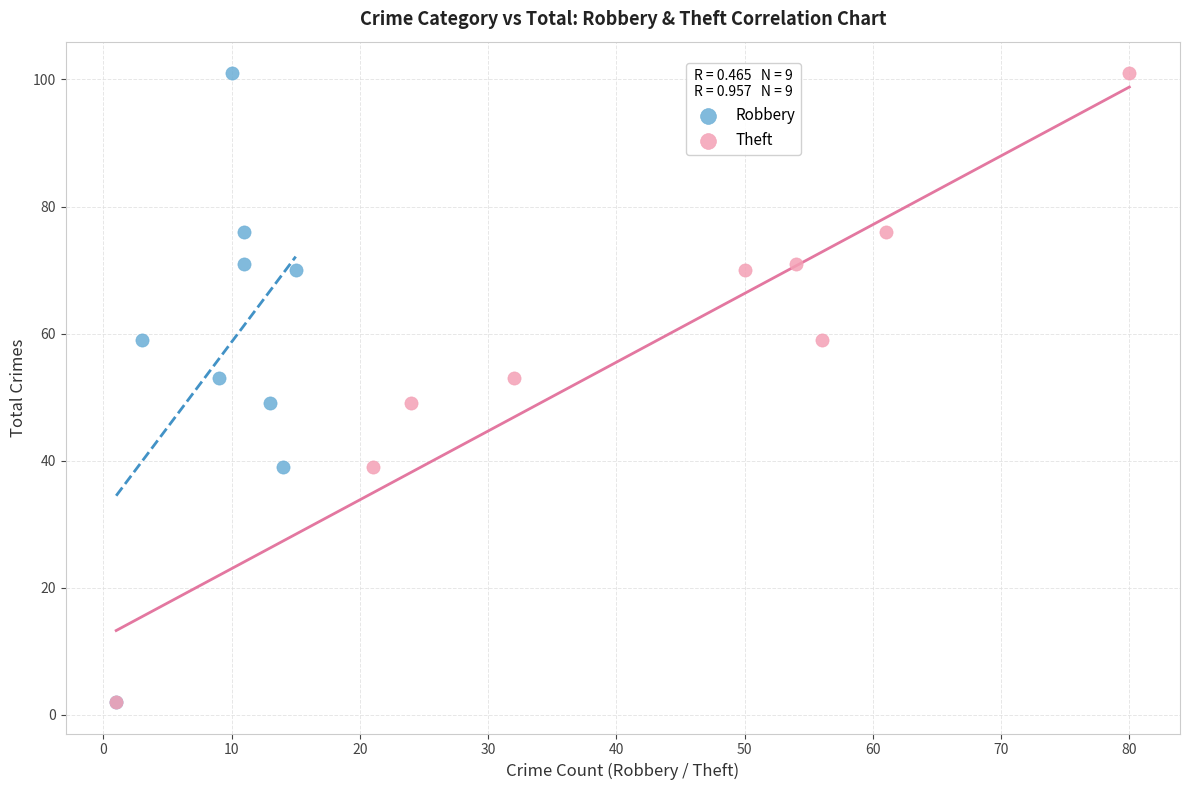

What are all the series names shown in the legend?

Robbery, Theft